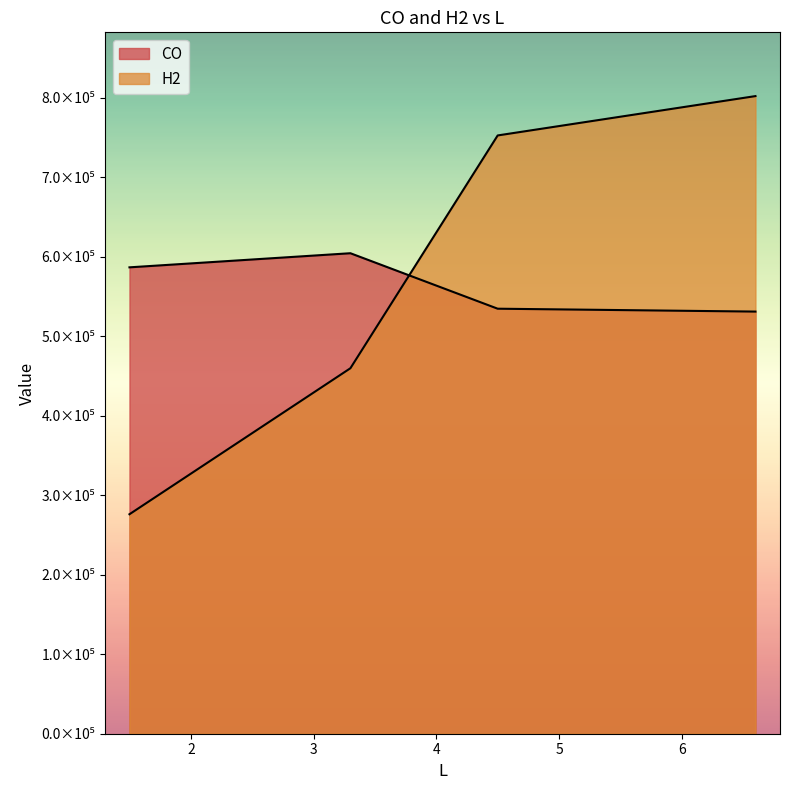

List the labels in order of H2 value, smallest first.

1.5, 3.3, 4.5, 6.6